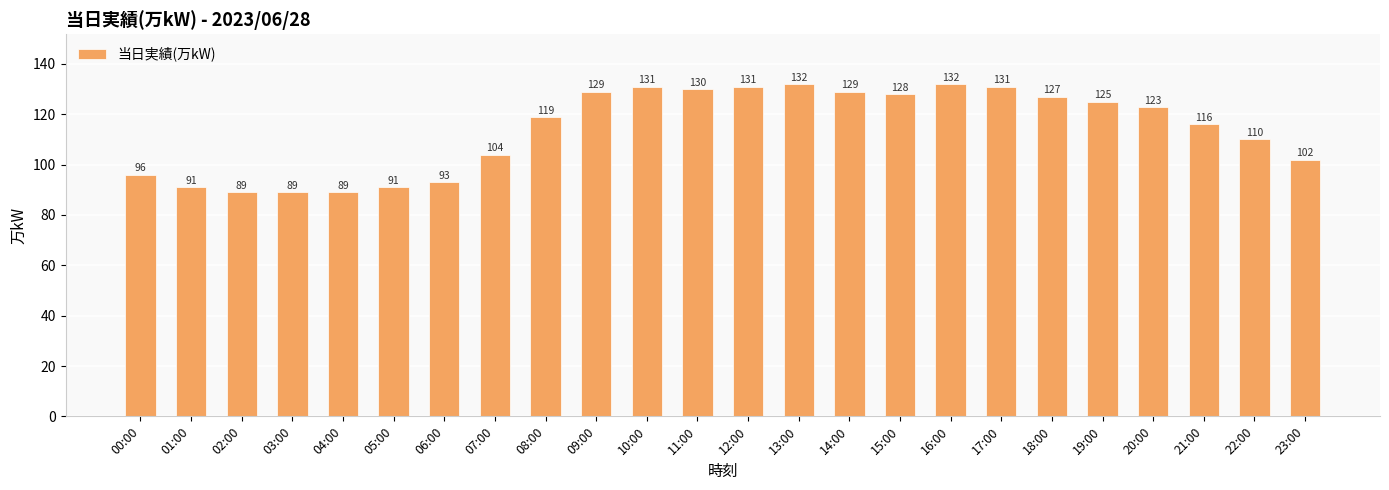

The value at 13:00 is 57. True or false?

False